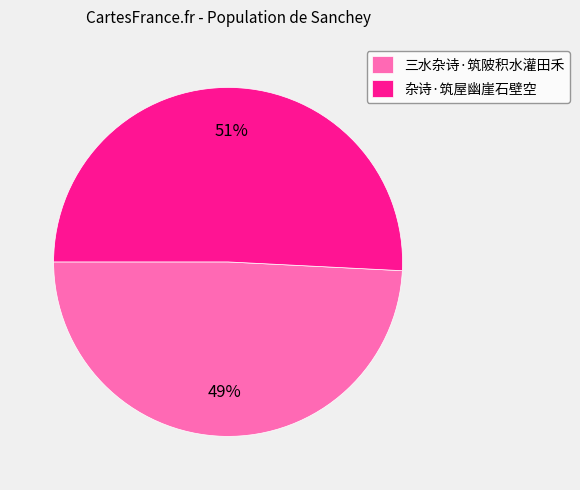

Which category has the biggest portion of the pie?

杂诗·筑屋幽崖石壁空